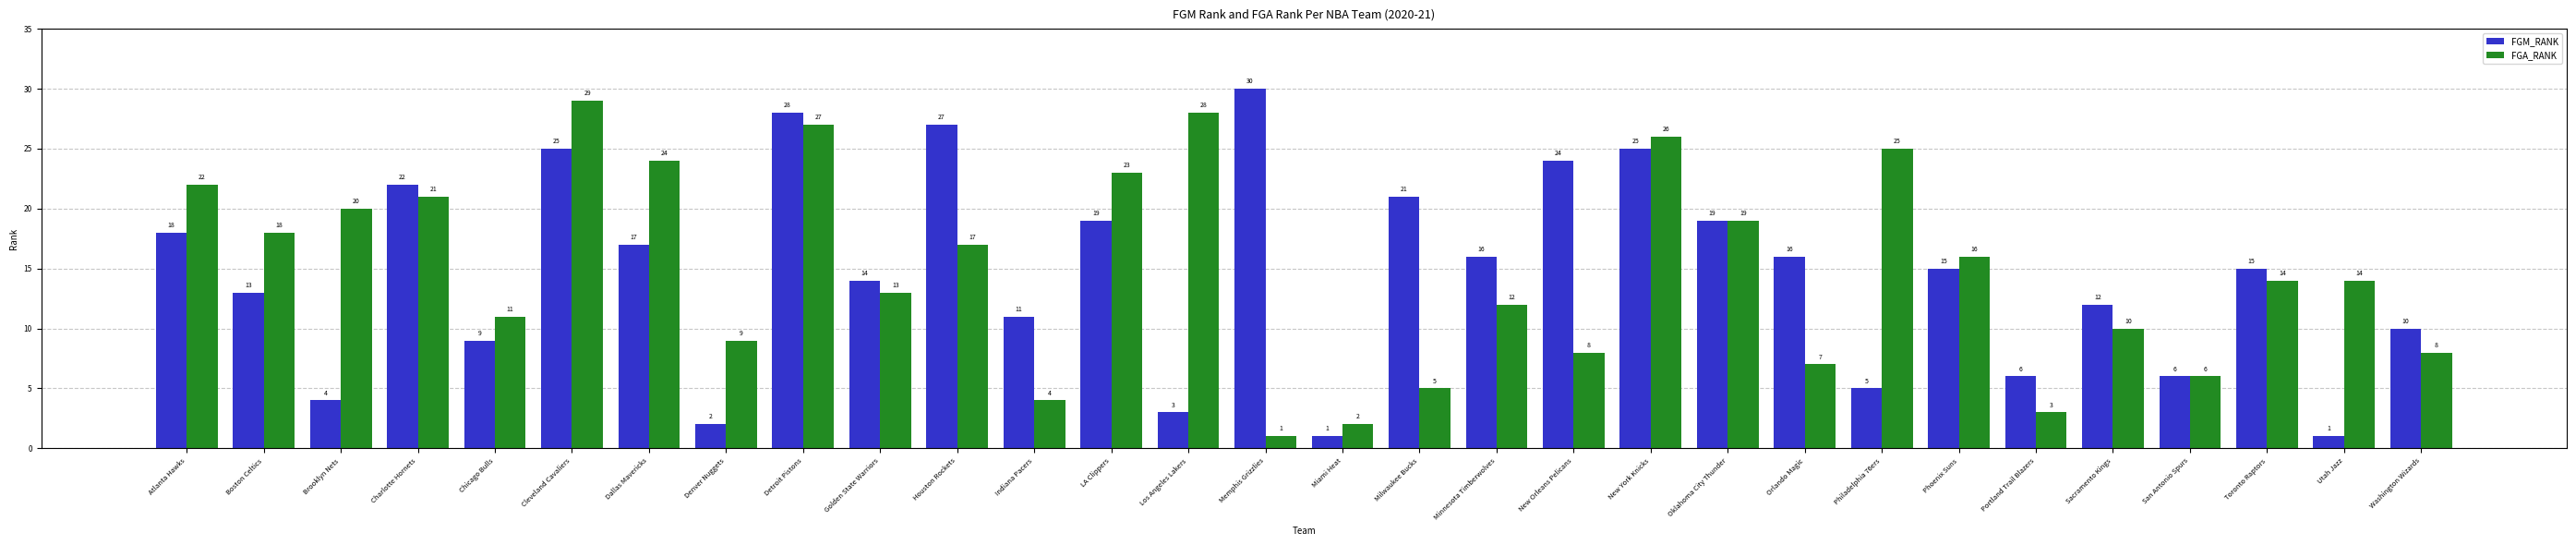

Which series has the largest total across all categories?

FGA_RANK